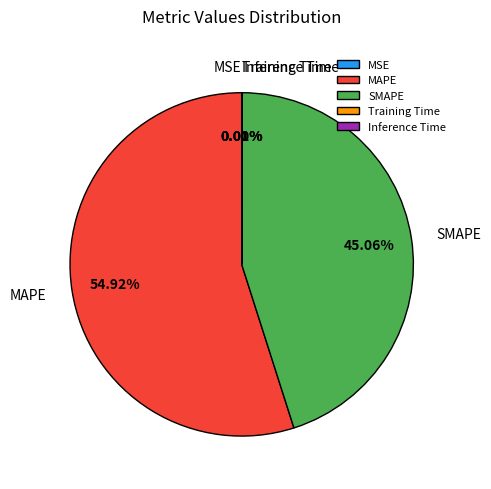

What is the majority slice?

MAPE